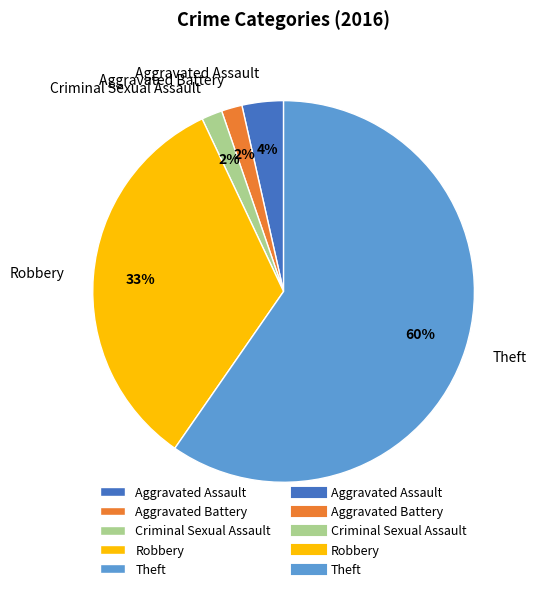

What percentage is the Aggravated Battery slice, to the nearest percent?

2%